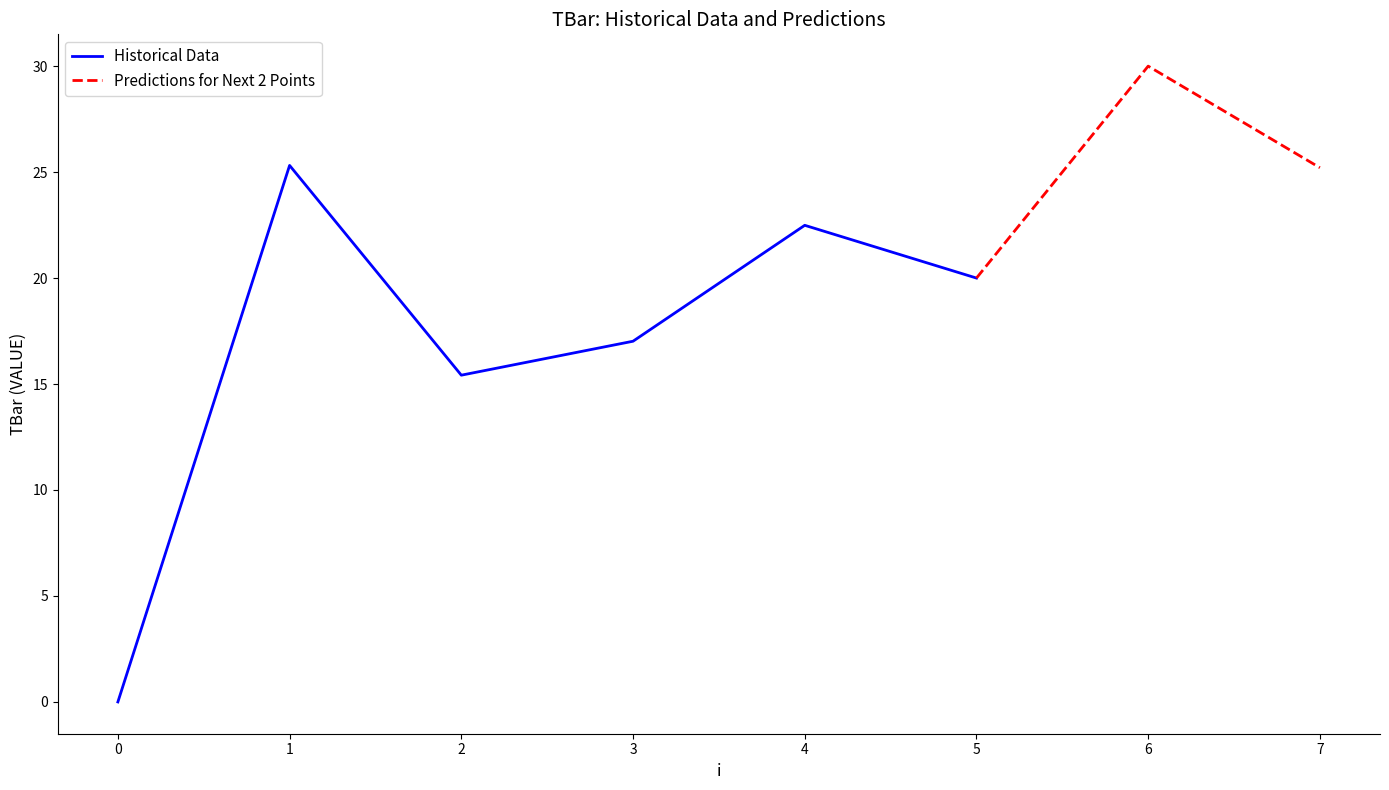

How many values exceed 22?

4